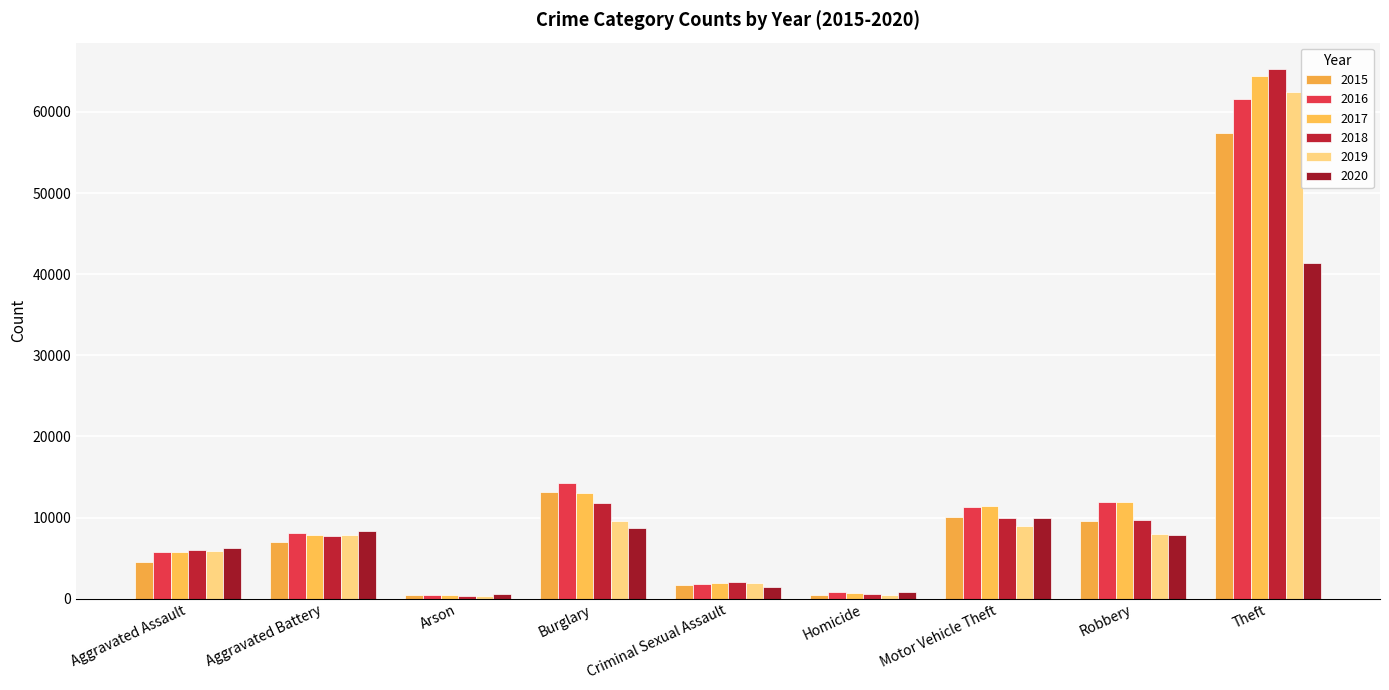

What is the greatest value displayed?

65287